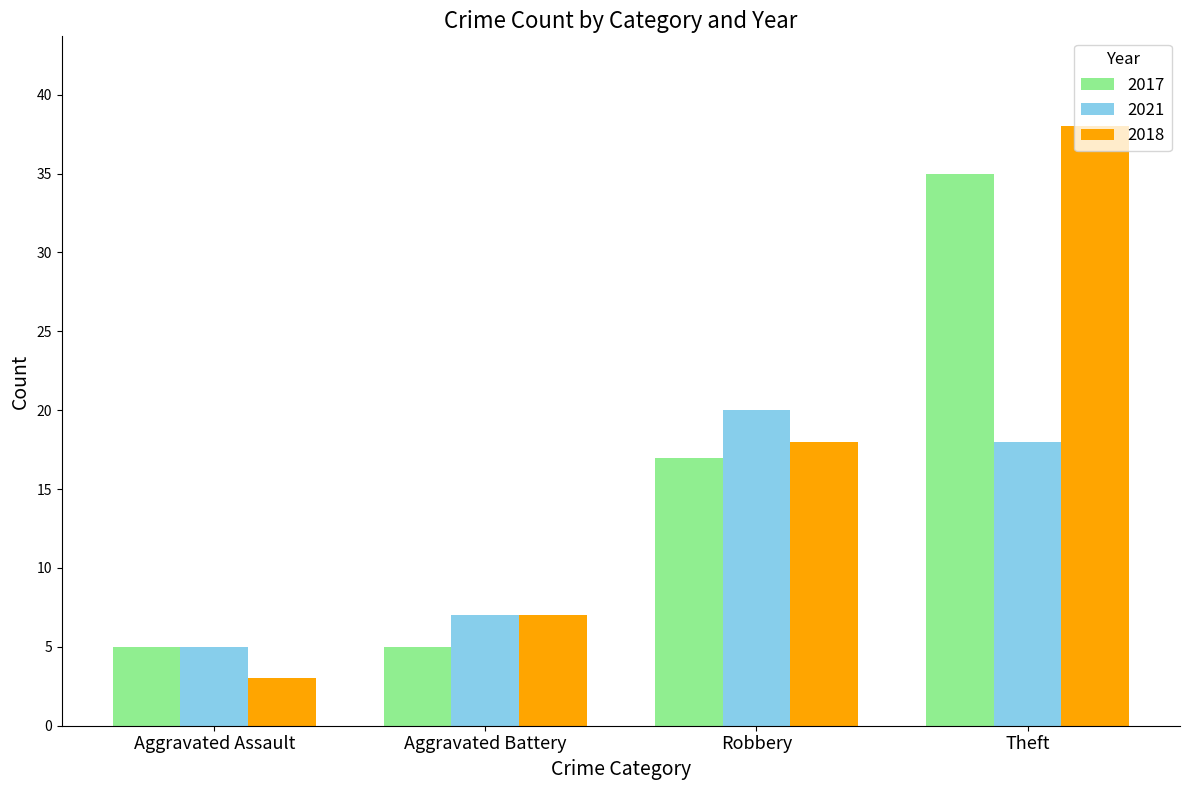

True or false: 2017 has a value of 35 at Theft.

True